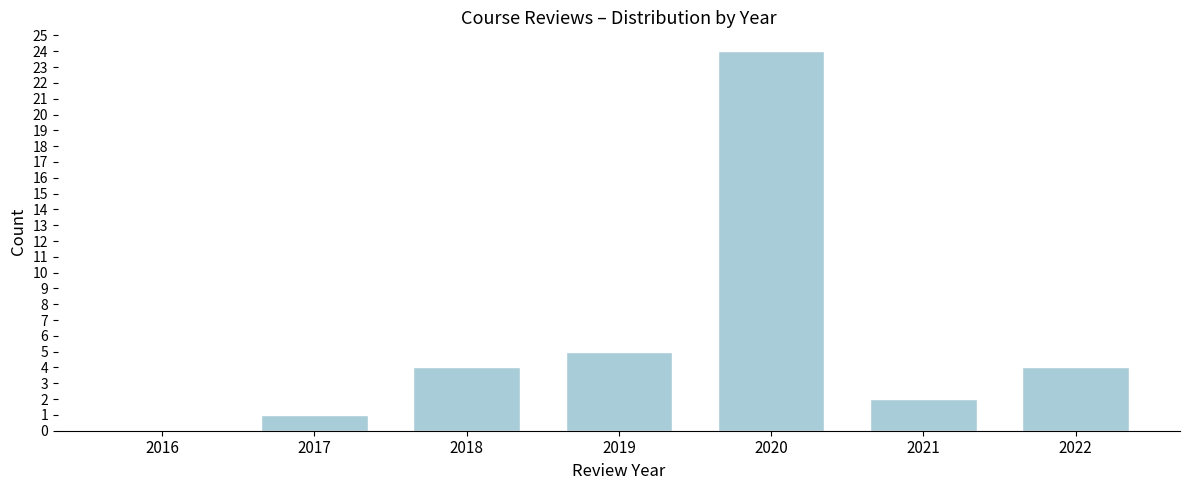

Reading left to right, list all the values displayed in this chart.

2016=0	2017=1	2018=4	2019=5	2020=24	2021=2	2022=4